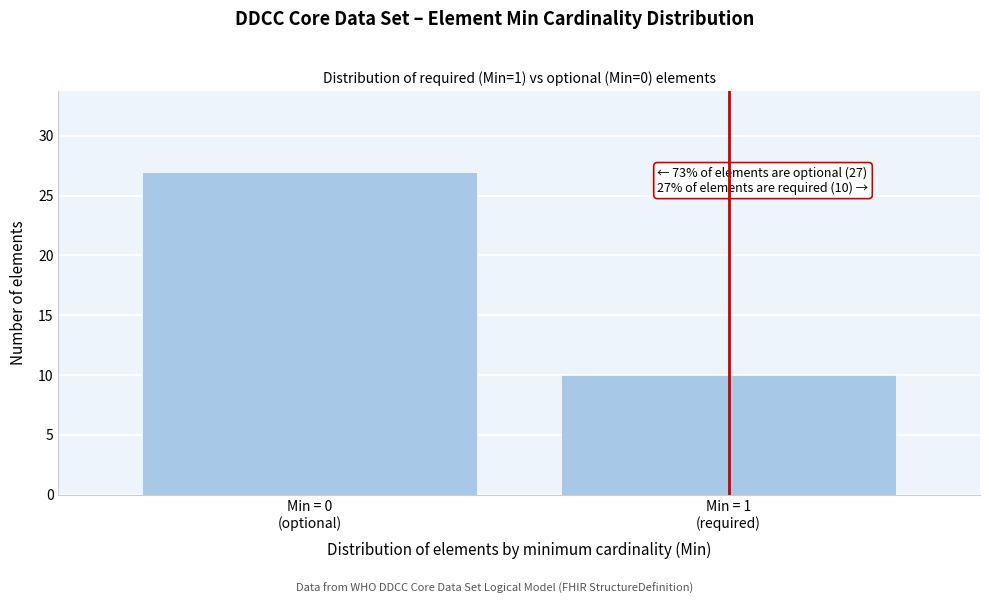

Reading right to left, list all the values displayed in this chart.

10	27